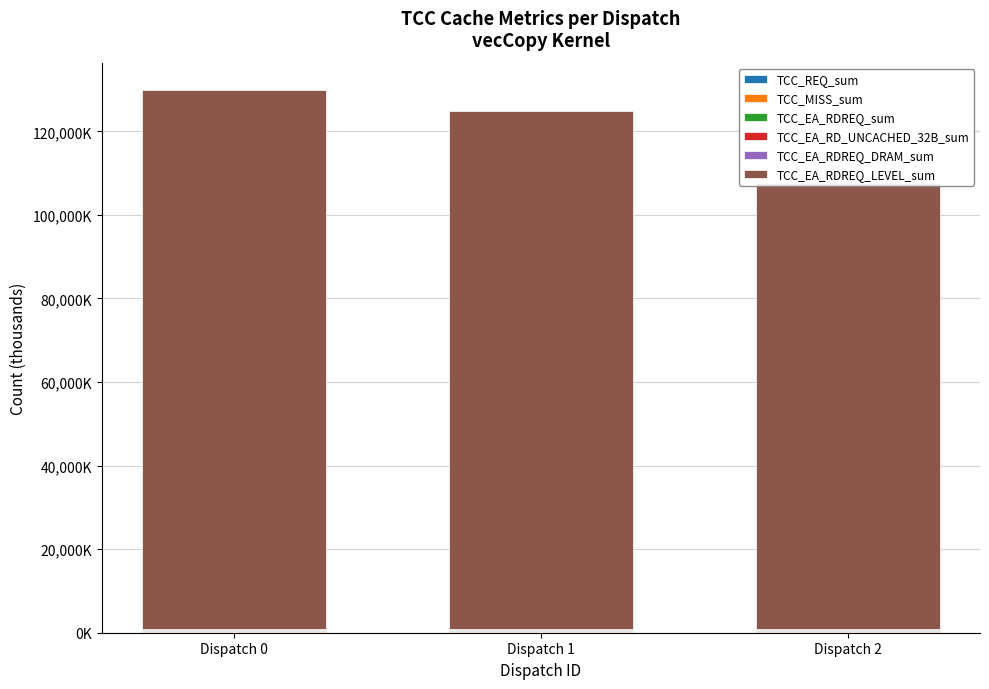

Is it true that TCC_EA_RDREQ_DRAM_sum equals 37.9 at Dispatch 1?

False